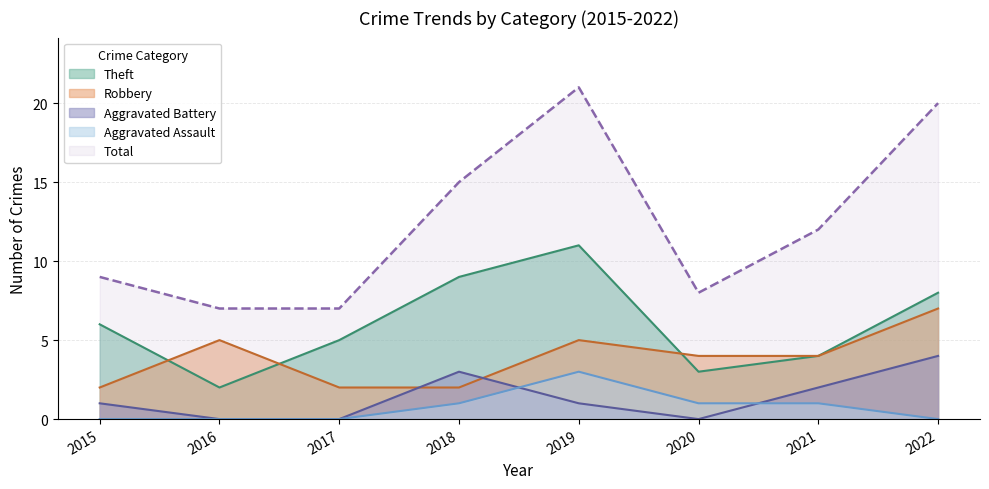

Rank the categories by Aggravated Battery value from highest to lowest.

2022, 2018, 2021, 2015, 2019, 2016, 2017, 2020